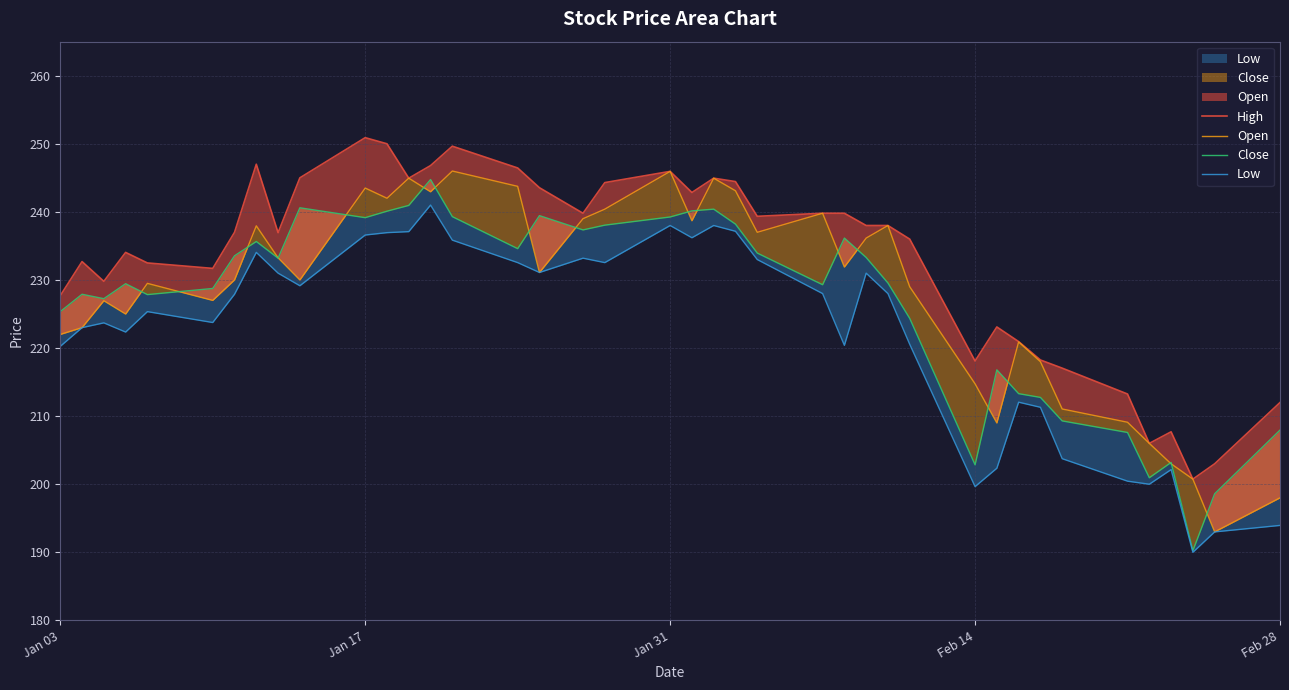

True or false: High and Low intersect in this chart.

False